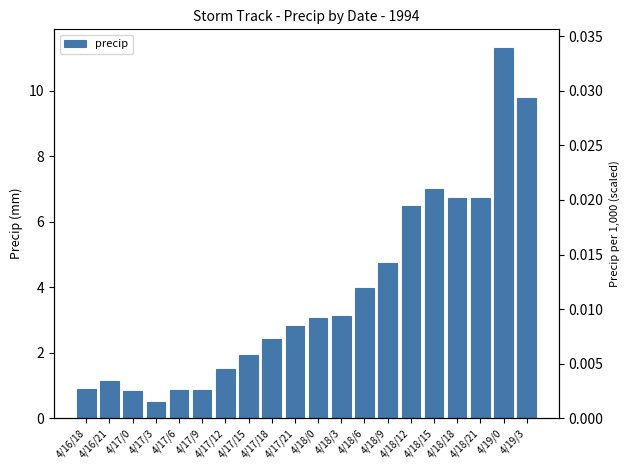

Approximately how many times larger is the value at 4/18/9 compared to 4/18/18?

0.7